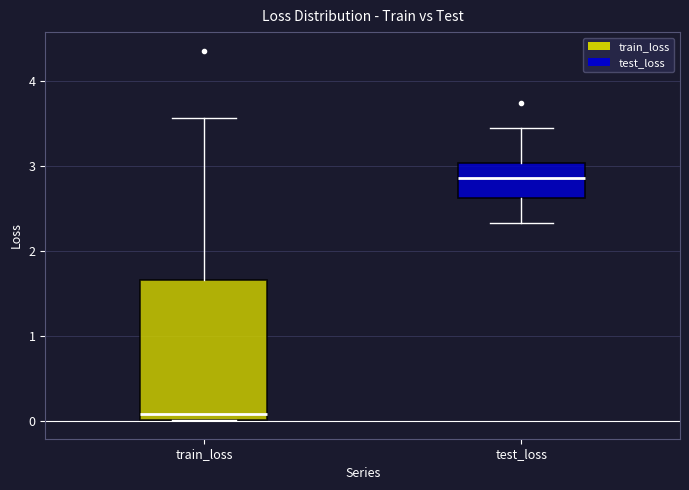

Where does the upper whisker of the box for train_loss end on the y-axis? The values are not printed on the chart, so give them approximately, as read against the axis.

3.6